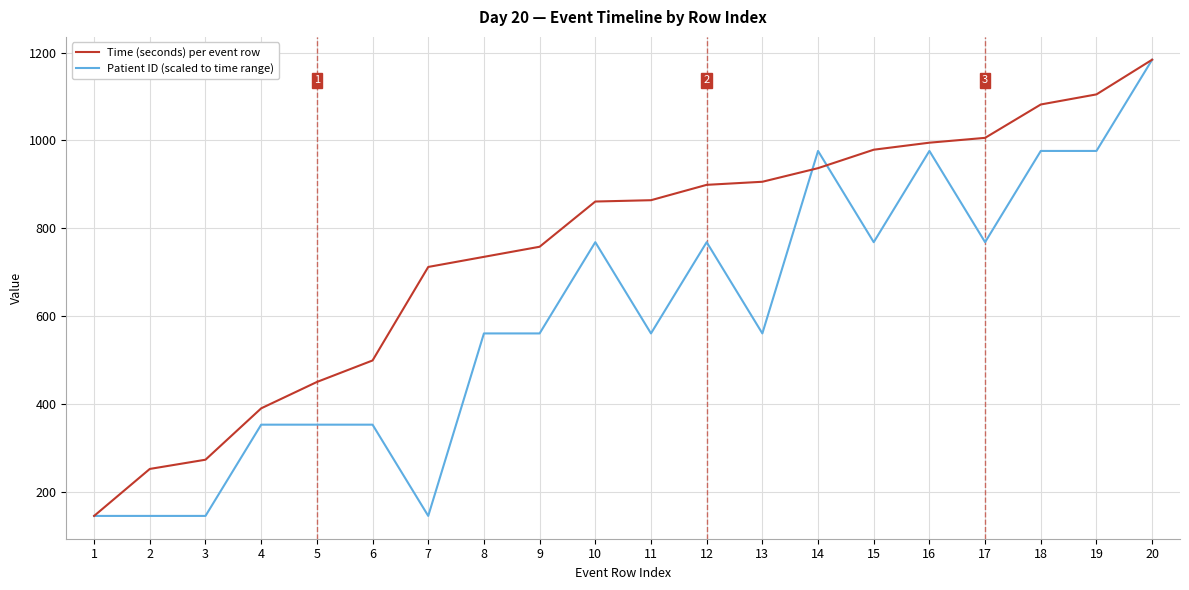

The value of Time (seconds) per event row at 20 is 1184.0. True or false?

True